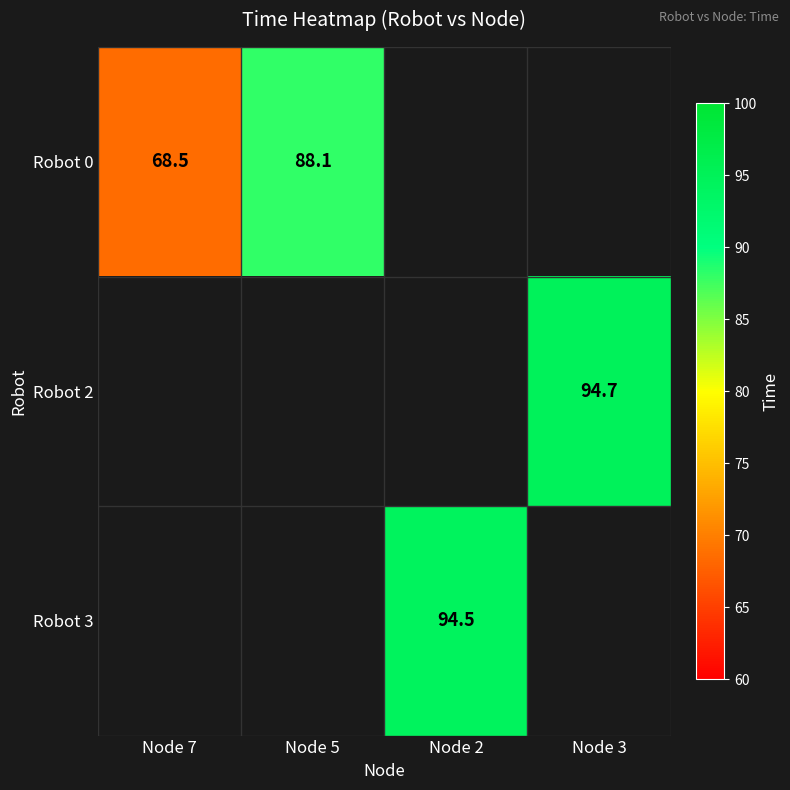

The Robot 3 series shows 94.5 at Node 2. True or false?

True